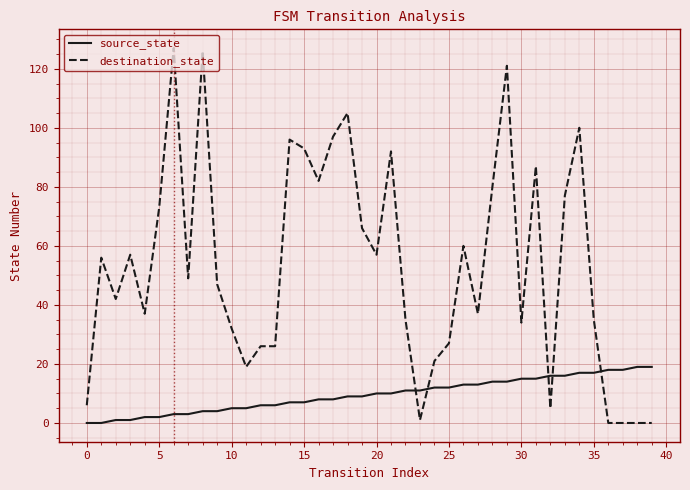

Which series has the largest total across all categories?

destination_state